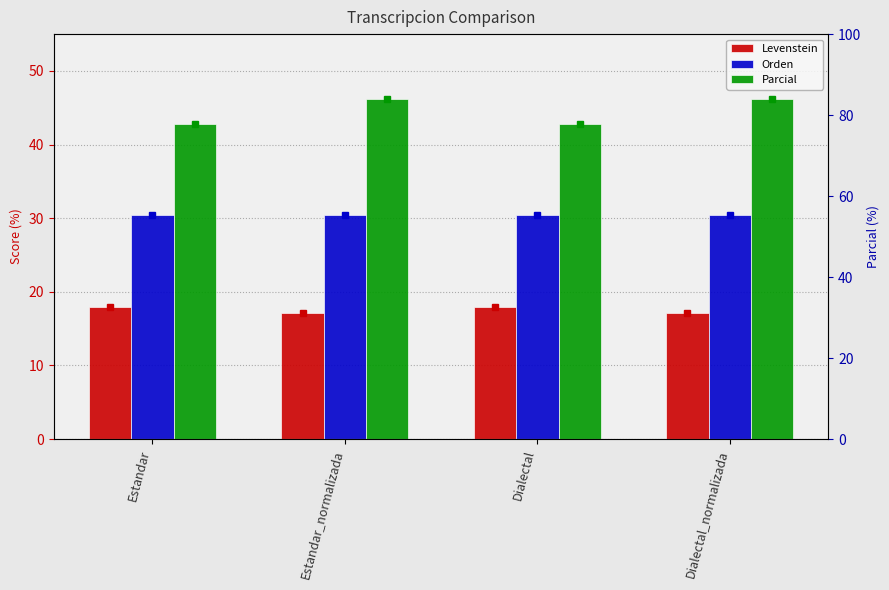

Which series has the largest total across all categories?

Parcial